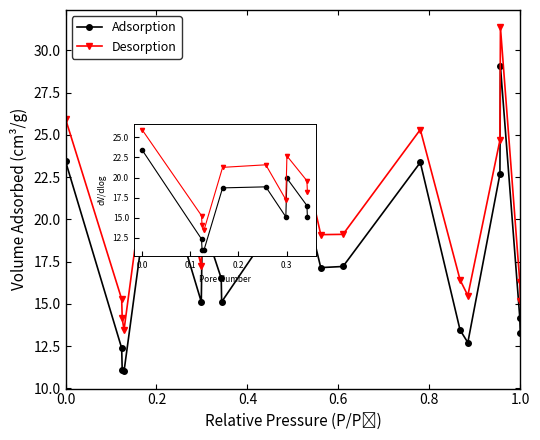

What is the sum of all Adsorption values?

347.2